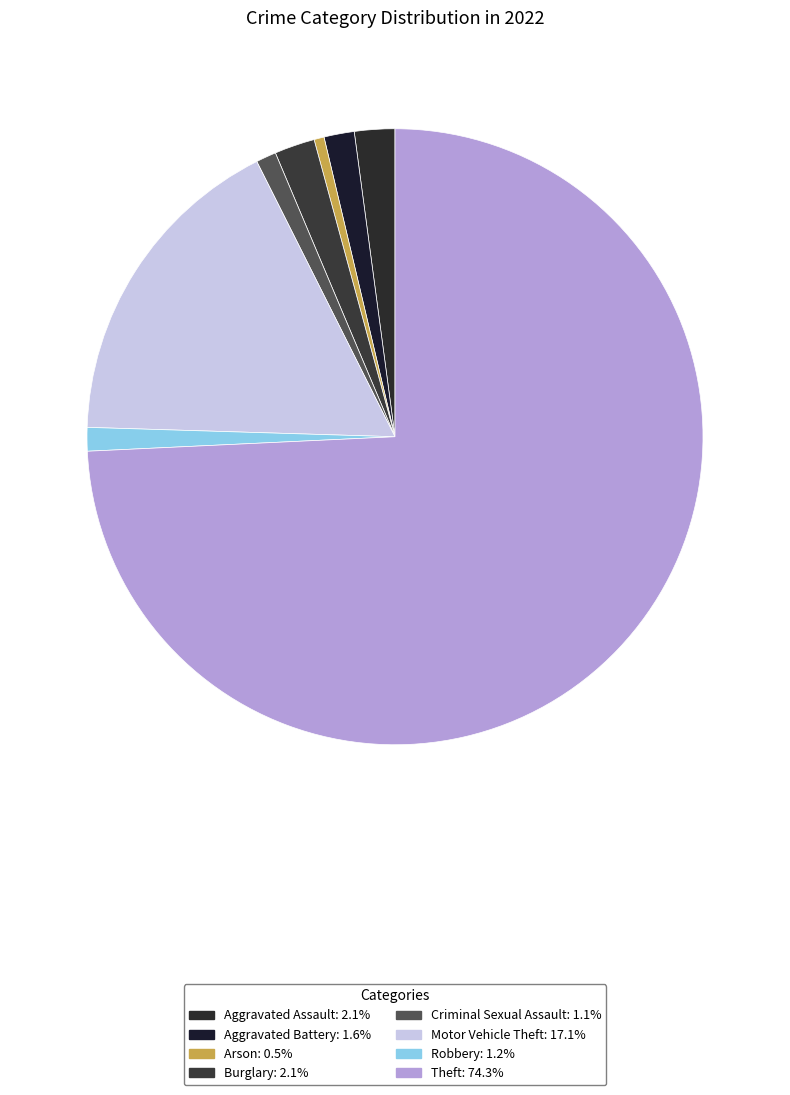

How many segments does this pie chart have?

8